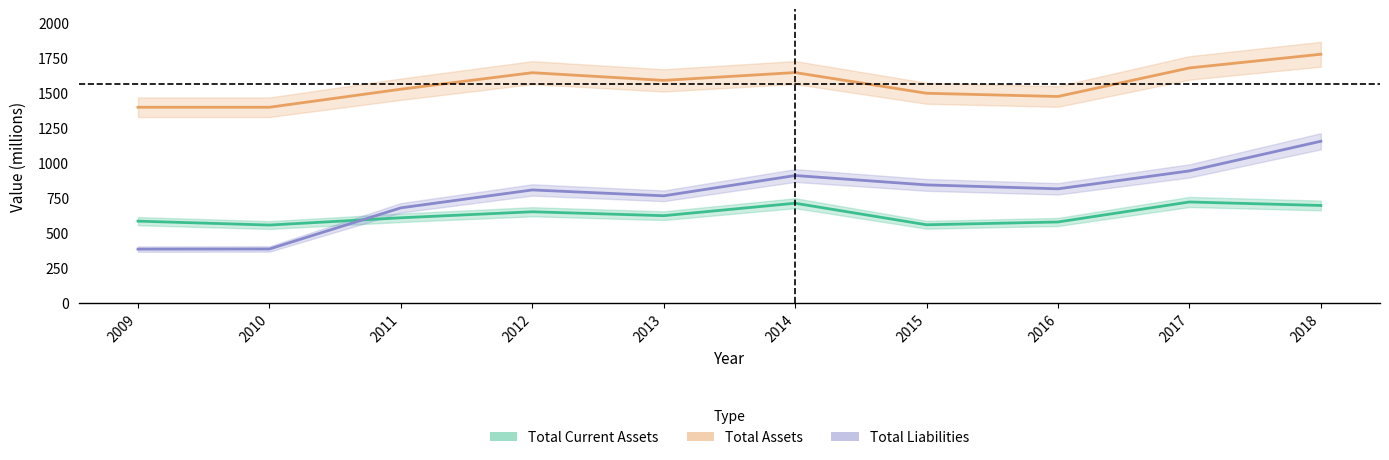

Reading left to right, transcribe all the data shown in this chart.

Total Current Assets: 585	557	609	652	624	713	559	579	722	697
Total Assets: 1399	1399	1528	1646	1591	1647	1499	1476	1680	1778
Total Liabilities: 385	386	680	808	766	911	844	816	944	1156